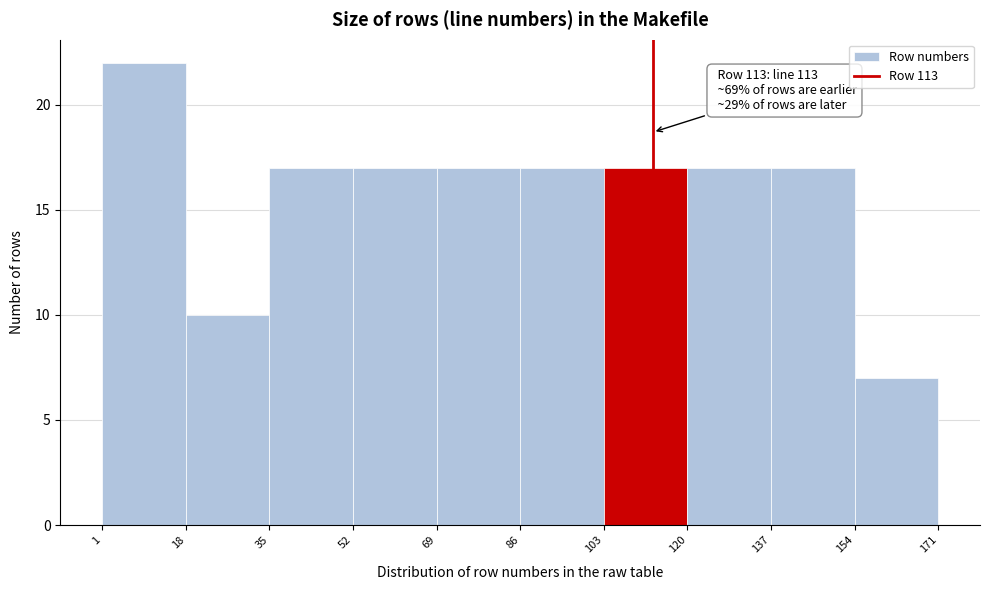

Which range on the x-axis has the tallest bar?

1 to 18